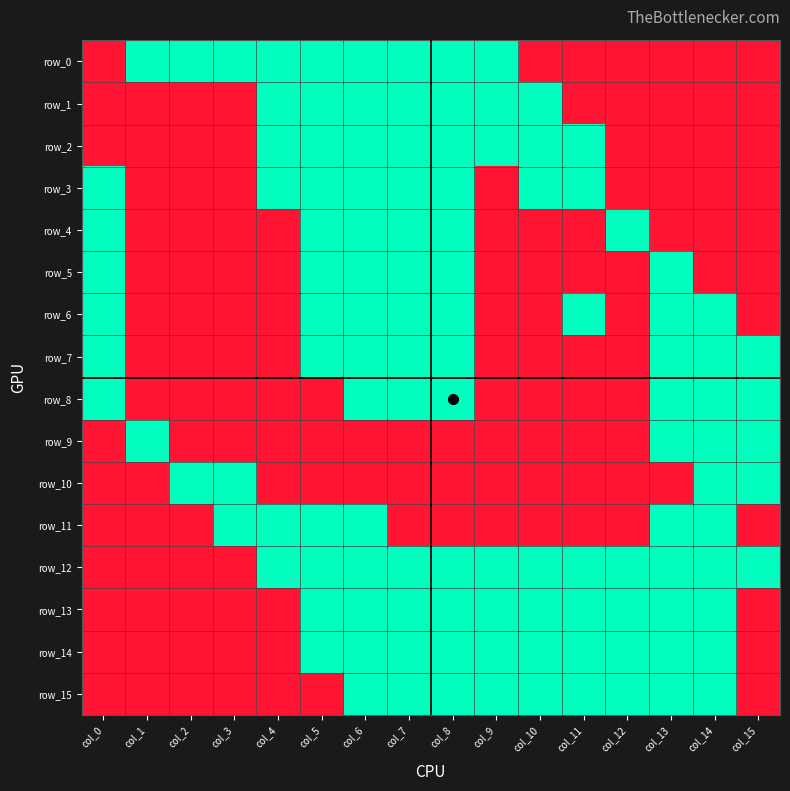

What is the highest value of the row_12 series?

1